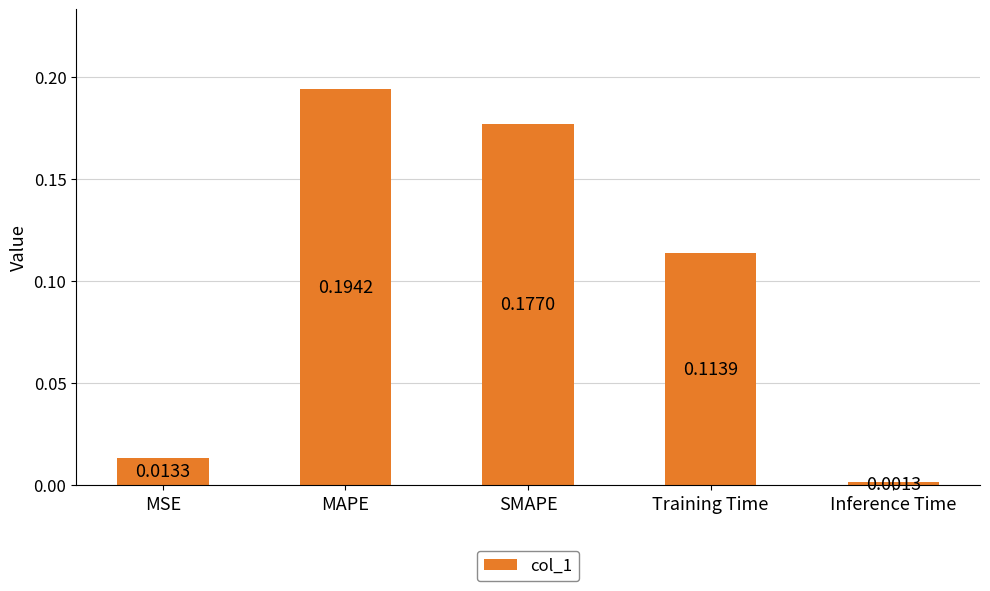

What is the sum of all values?

0.5